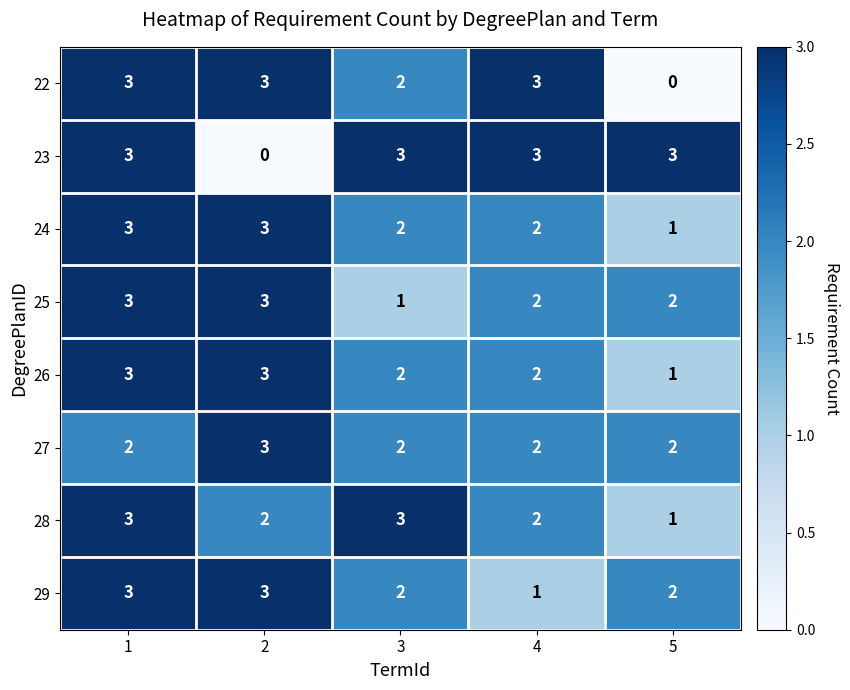

The value of 23 at 5 is 2. True or false?

False